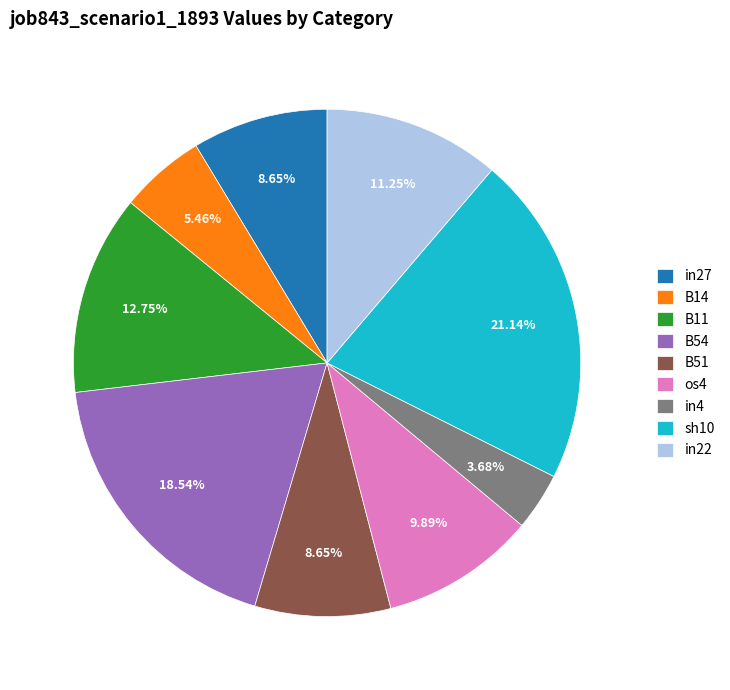

How many segments does this pie chart have?

9